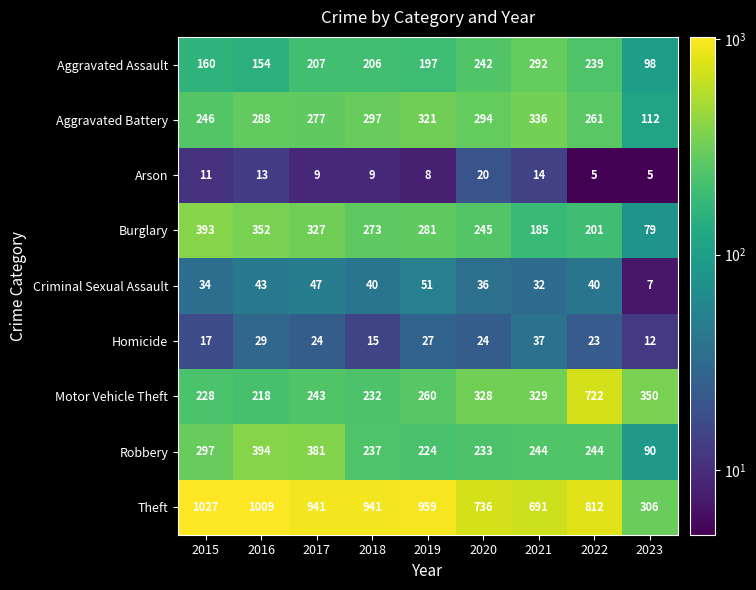

How many distinct data groups are displayed?

9